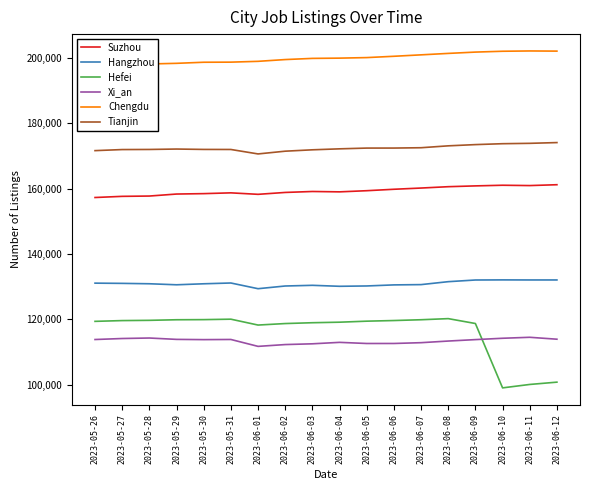

Which category has the highest value across all series?

2023-06-11